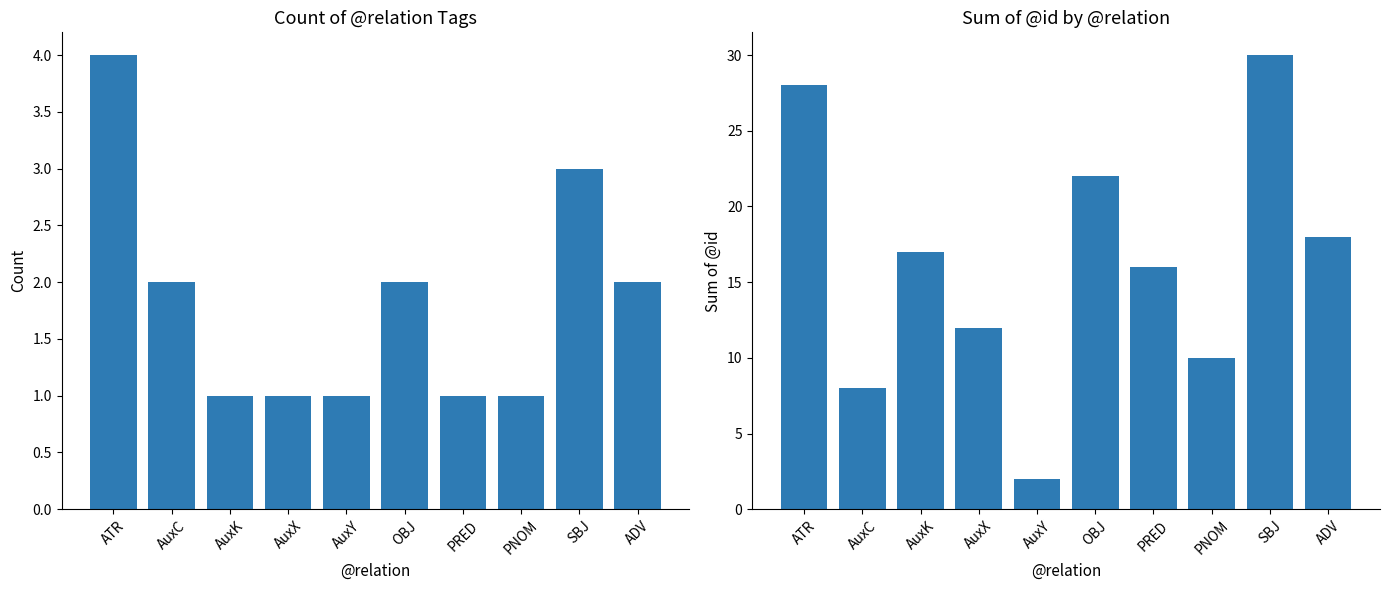

What is the difference between the second highest and second lowest values in the sum of @id series?

20